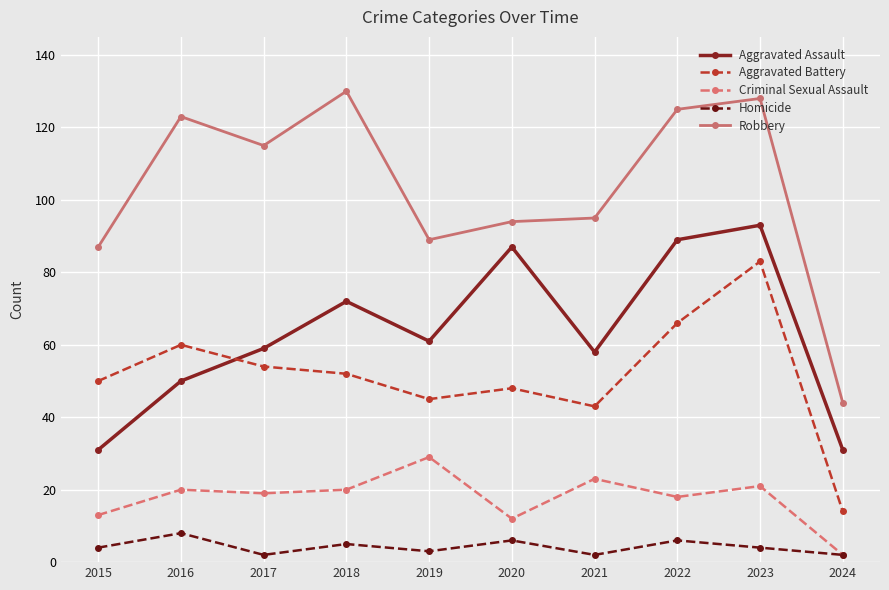

What is the average value of the Aggravated Battery series?

52